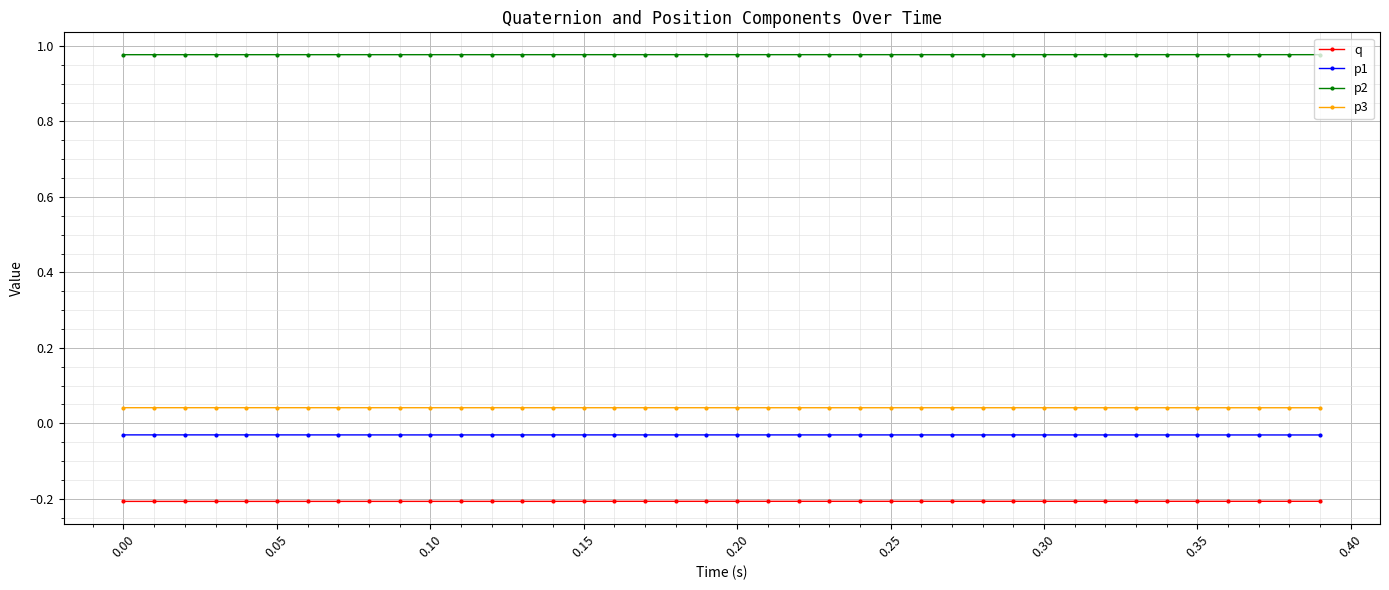

How many lines are shown in the chart?

4